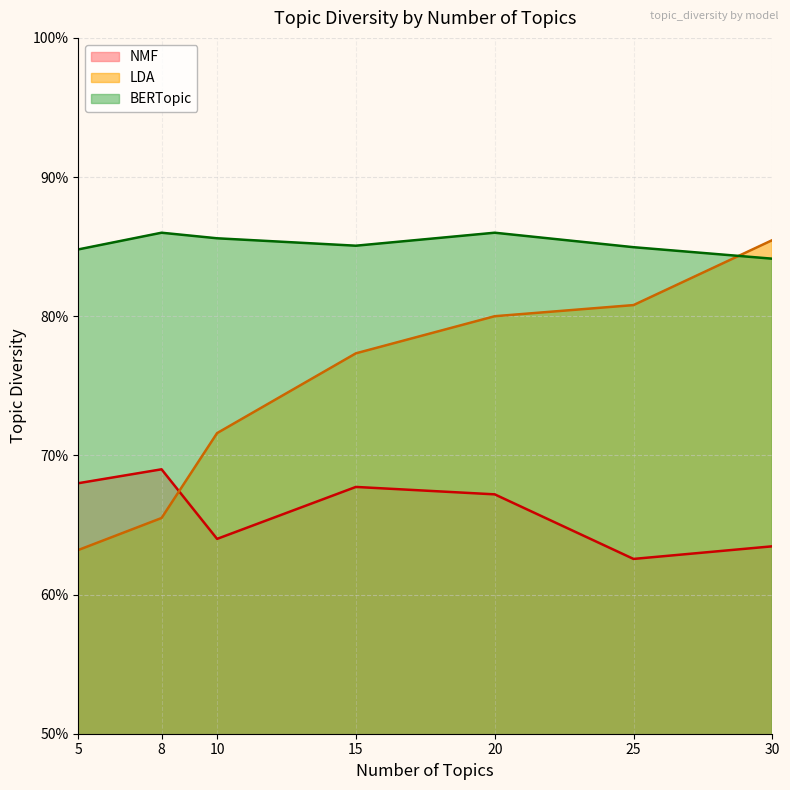

True or false: LDA and BERTopic intersect in this chart.

True